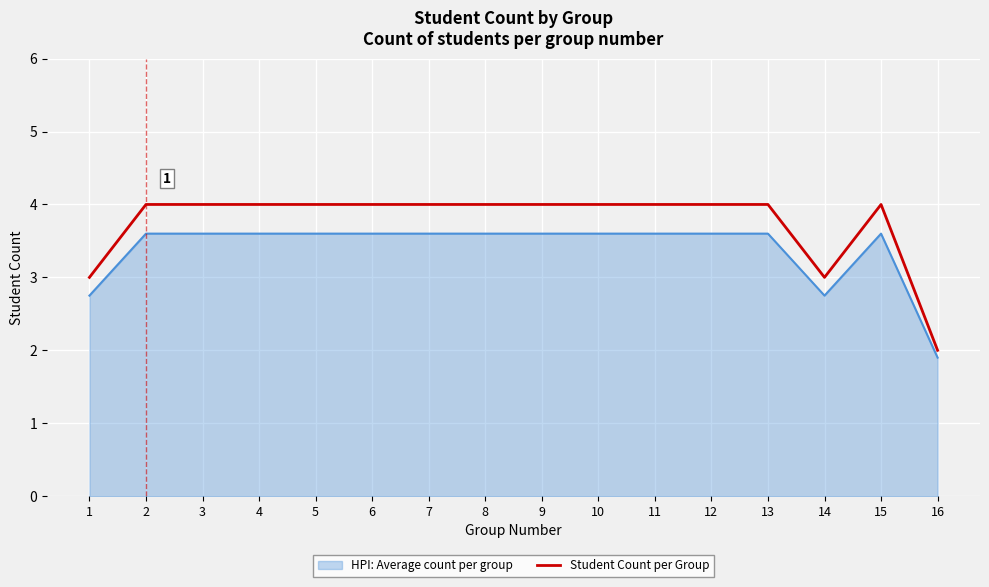

Which series has the largest total across all categories?

Student Count per Group